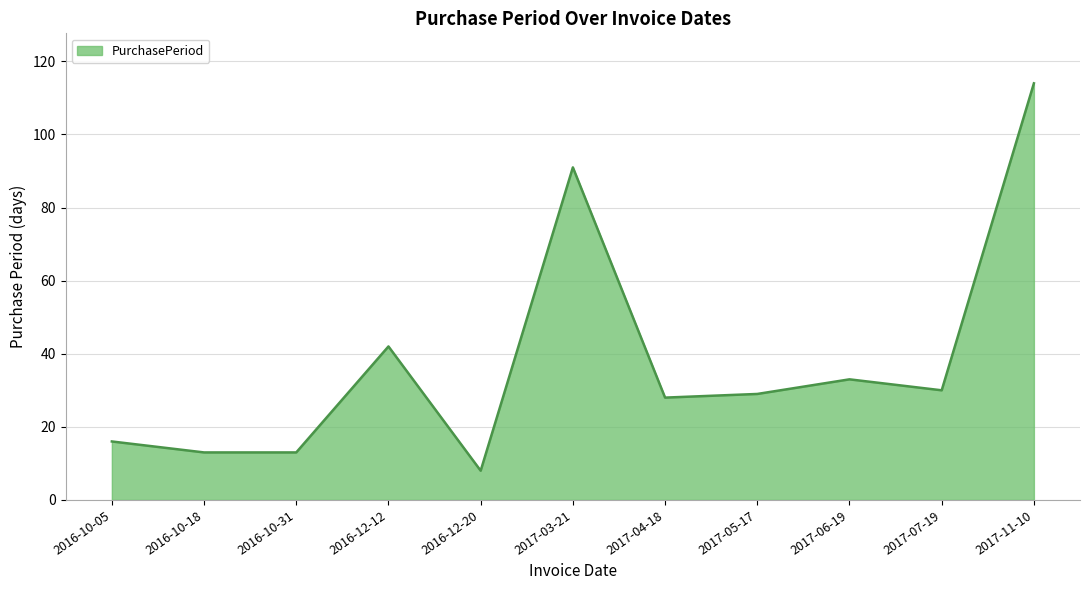

What position from the right is 2017-03-21?

6